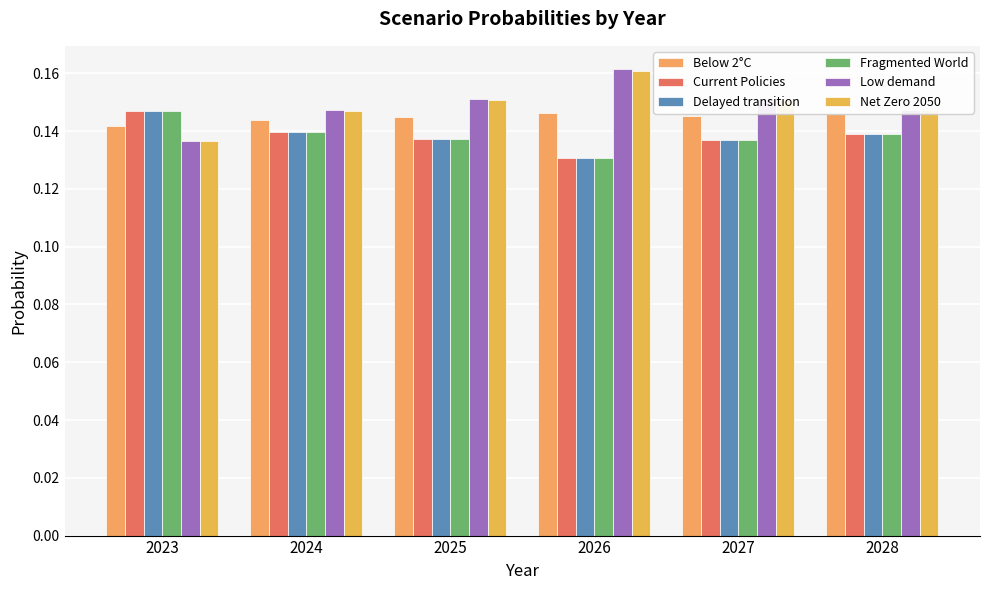

Which series has the largest total across all categories?

Low demand